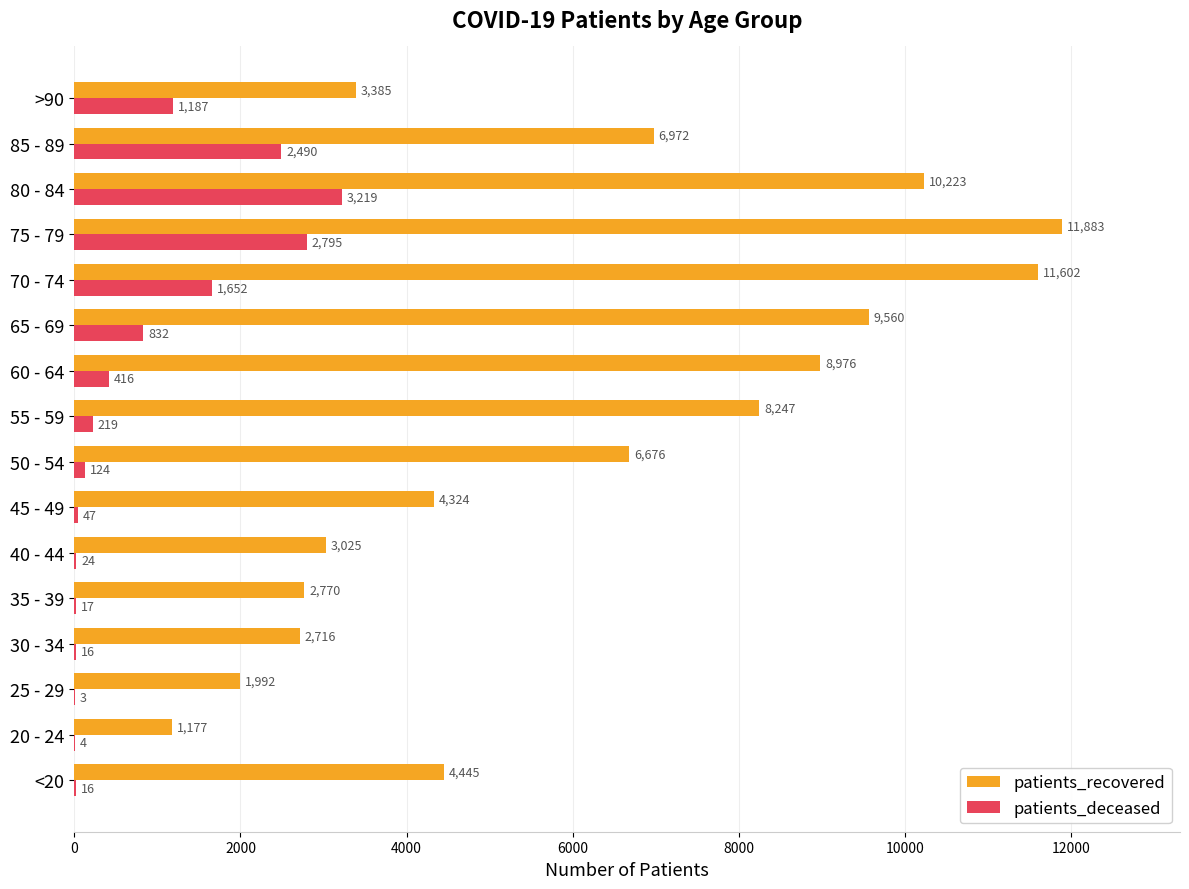

What is the sum of all patients_recovered values?

97973